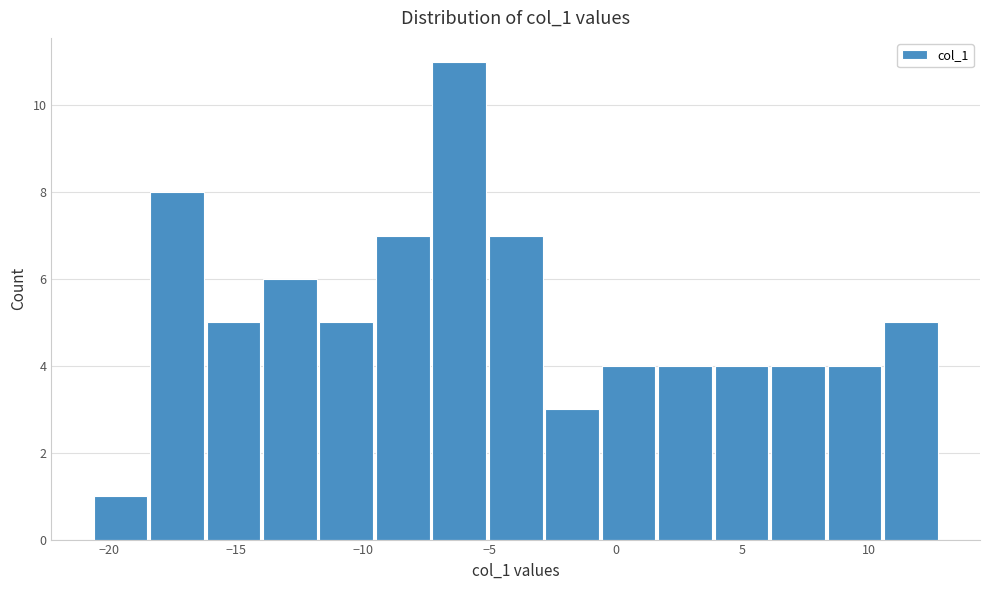

Which range on the x-axis has the tallest bar?

-7.5 to -5.0